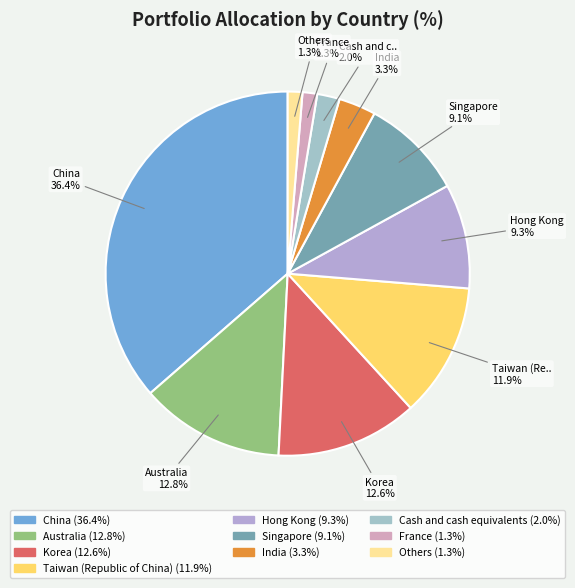

How many segments does this pie chart have?

10